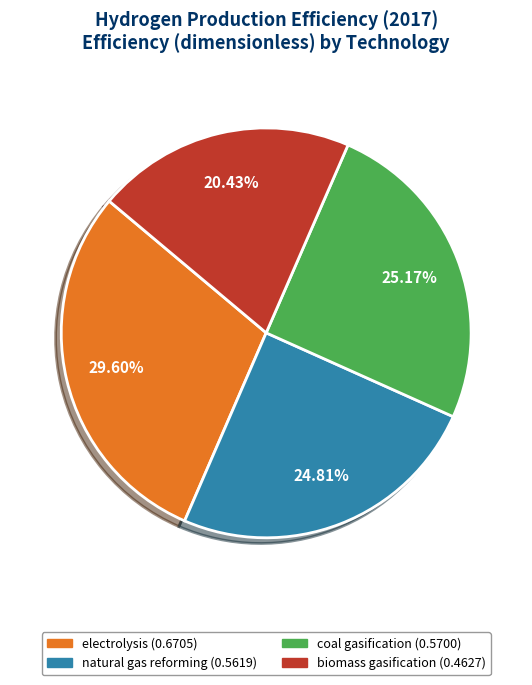

Do biomass gasification and coal gasification together represent more than half of the pie?

No